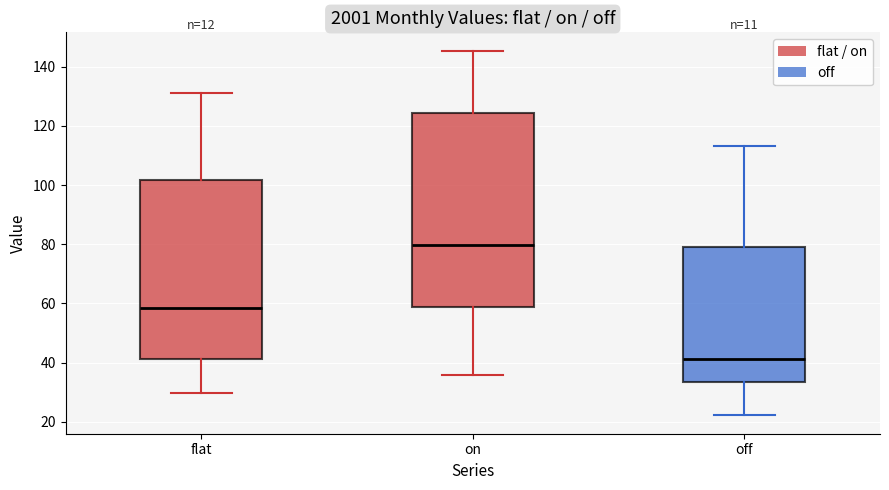

Which box's median line is the highest?

on